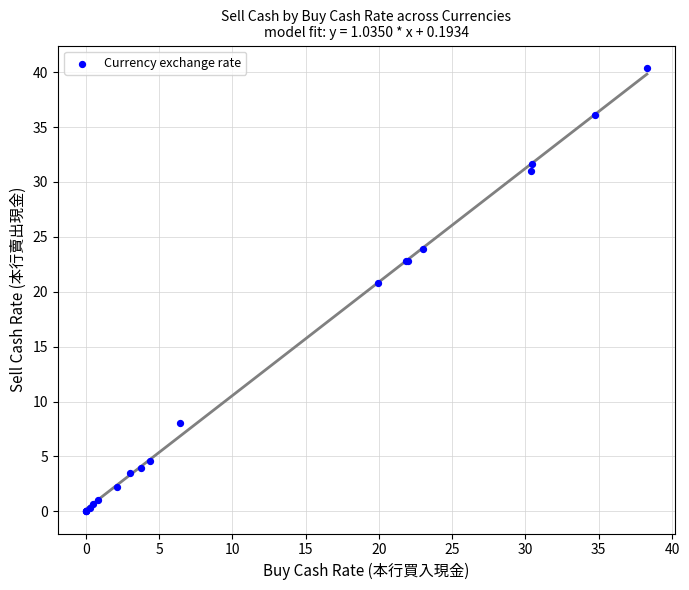

What Y value in the scatter plot is closest to 20?

20.8